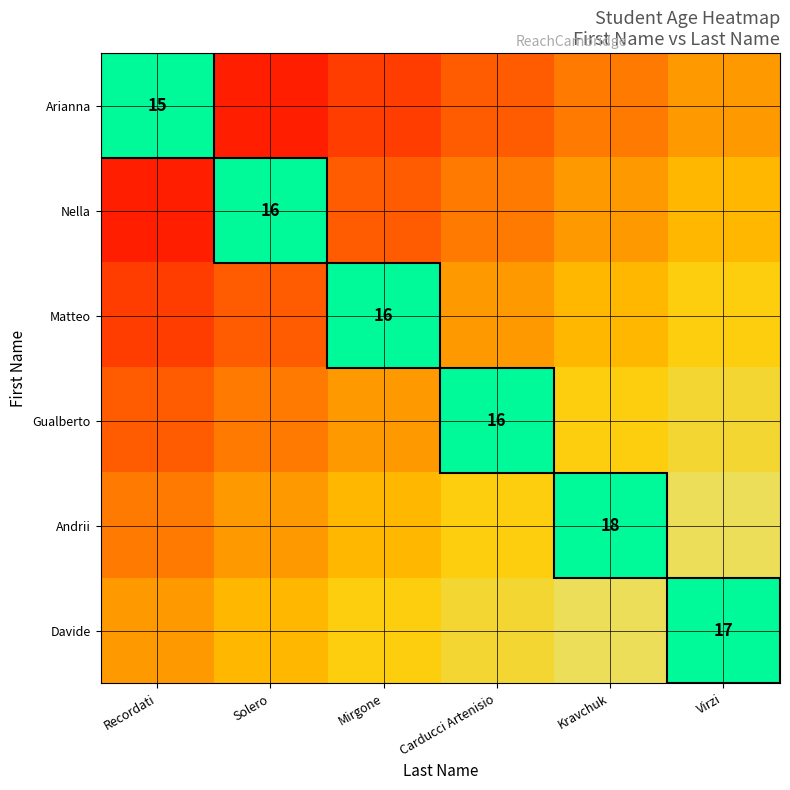

The value of Arianna at Recordati is 15.0. True or false?

True